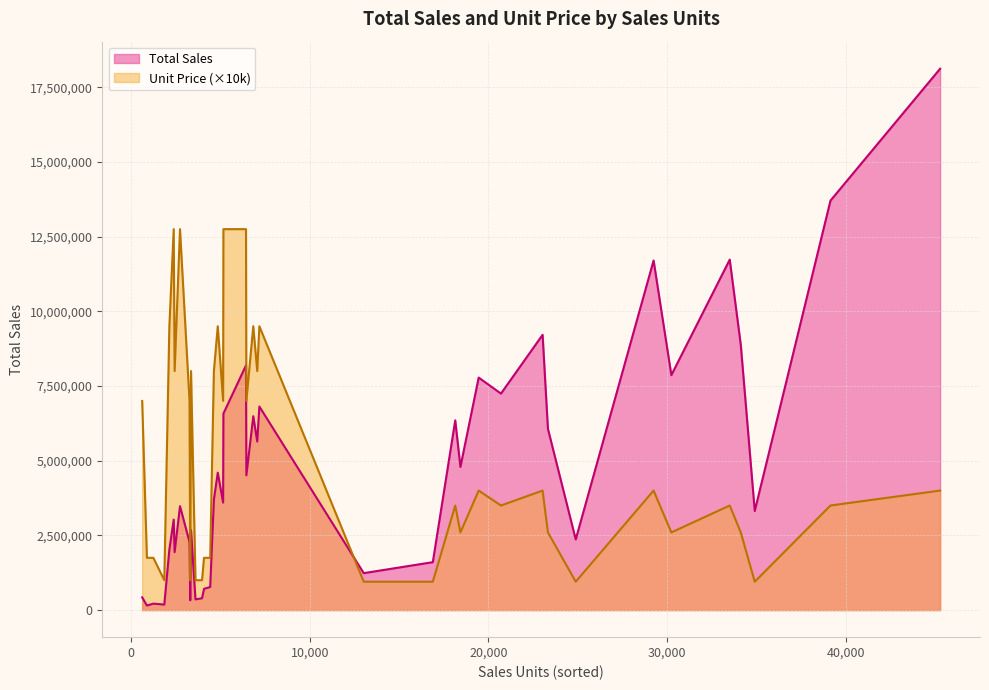

Is the value of Total Sales at 33 greater than the value of Unit Price Scaled at 29?

Yes